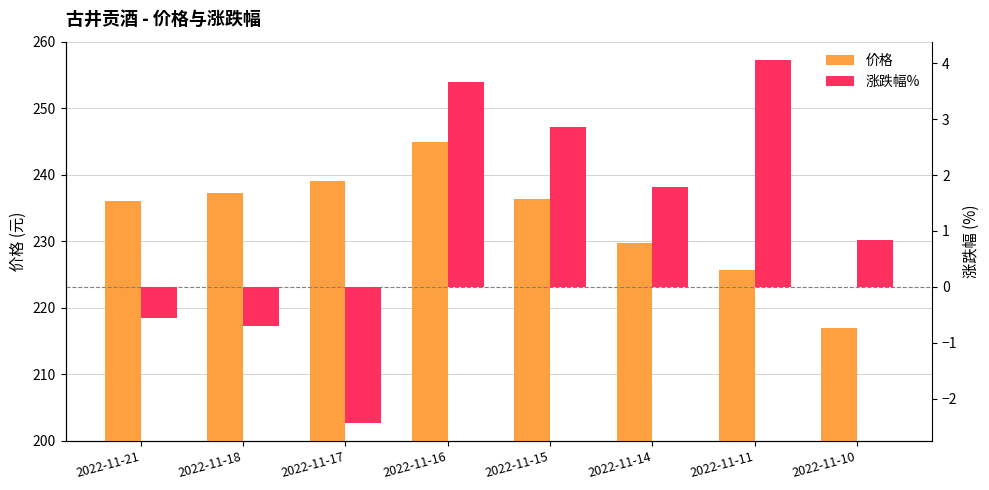

Which series has the largest total across all categories?

价格